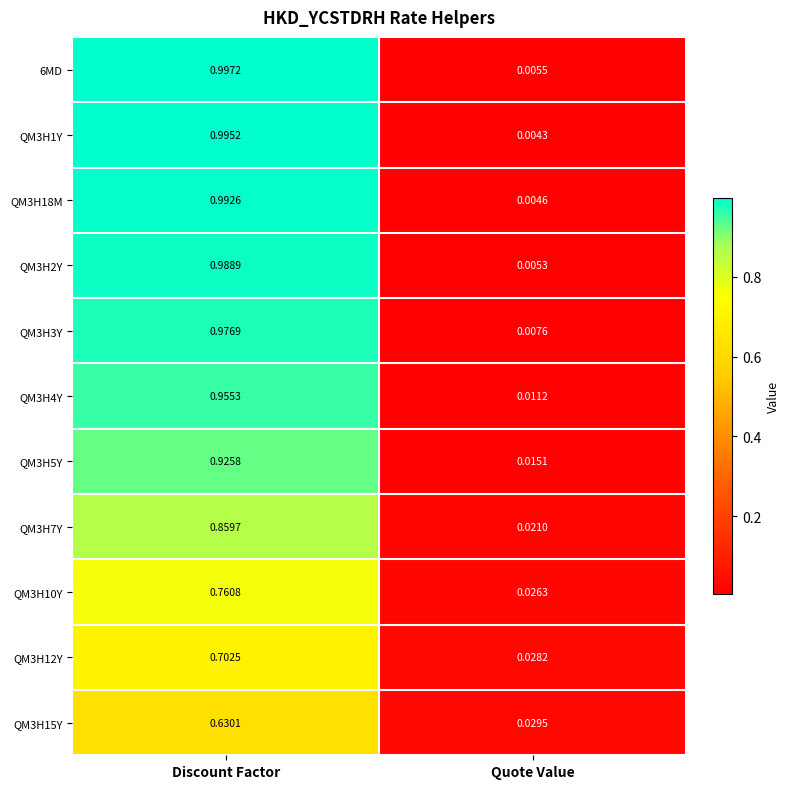

At which category does the chart reach its peak across all series?

Discount Factor